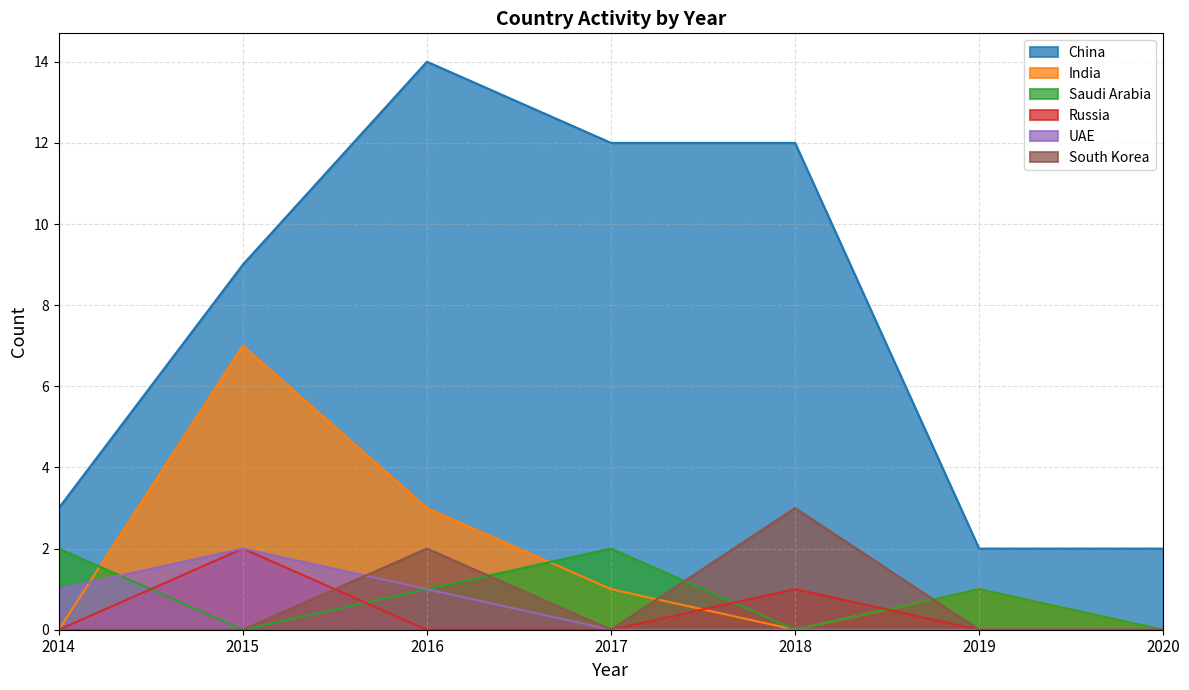

Which series has the largest total across all categories?

China